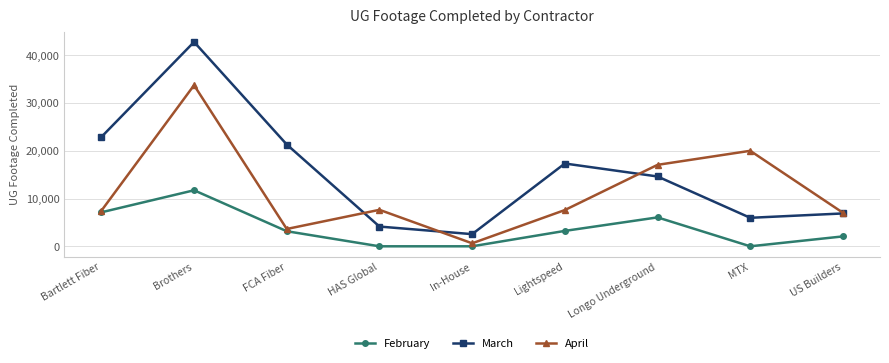

At which category is the sum across all series the highest?

Brothers